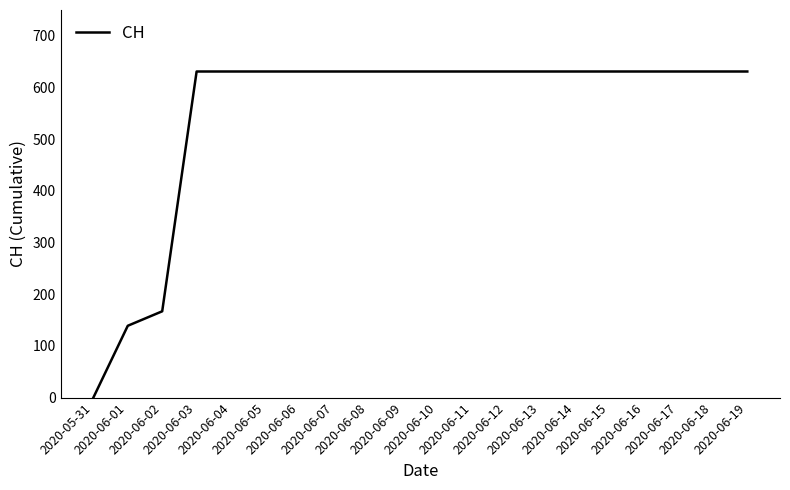

What is the greatest value displayed?

631